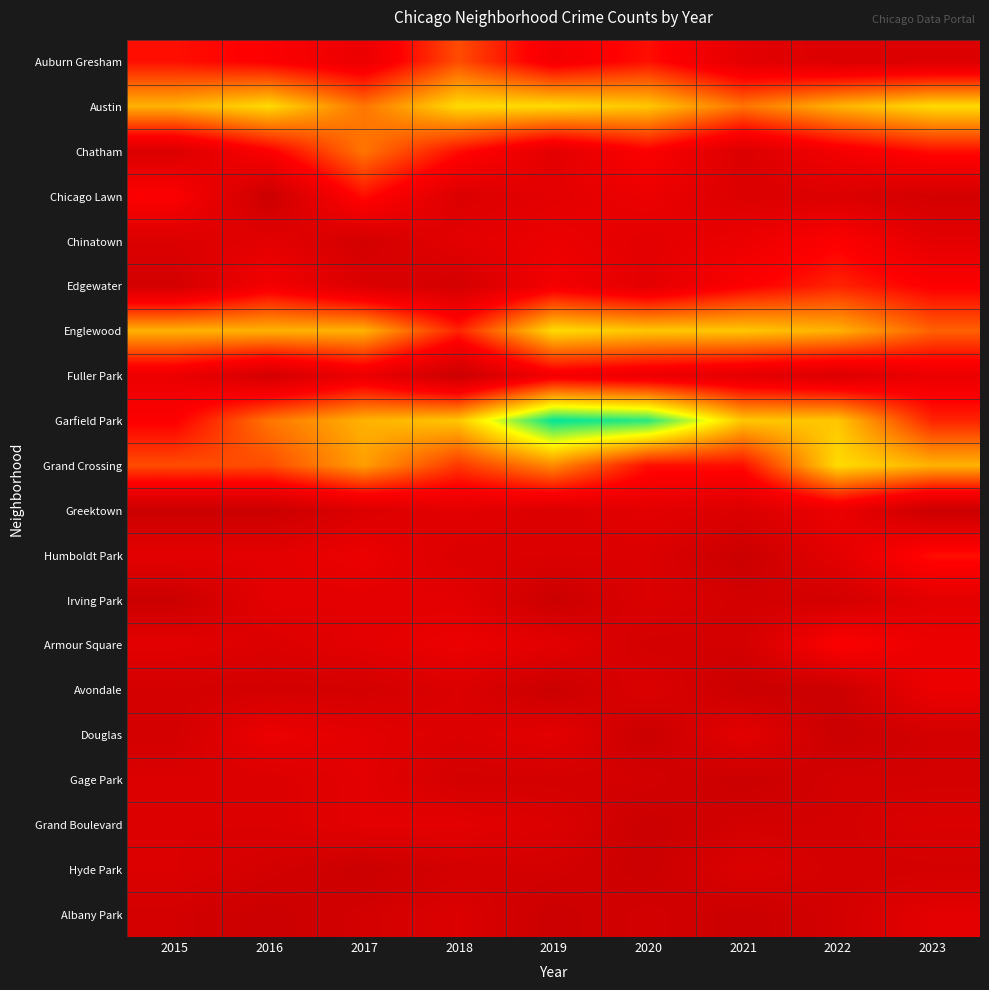

What is the difference between the highest and lowest values at 2021?

16